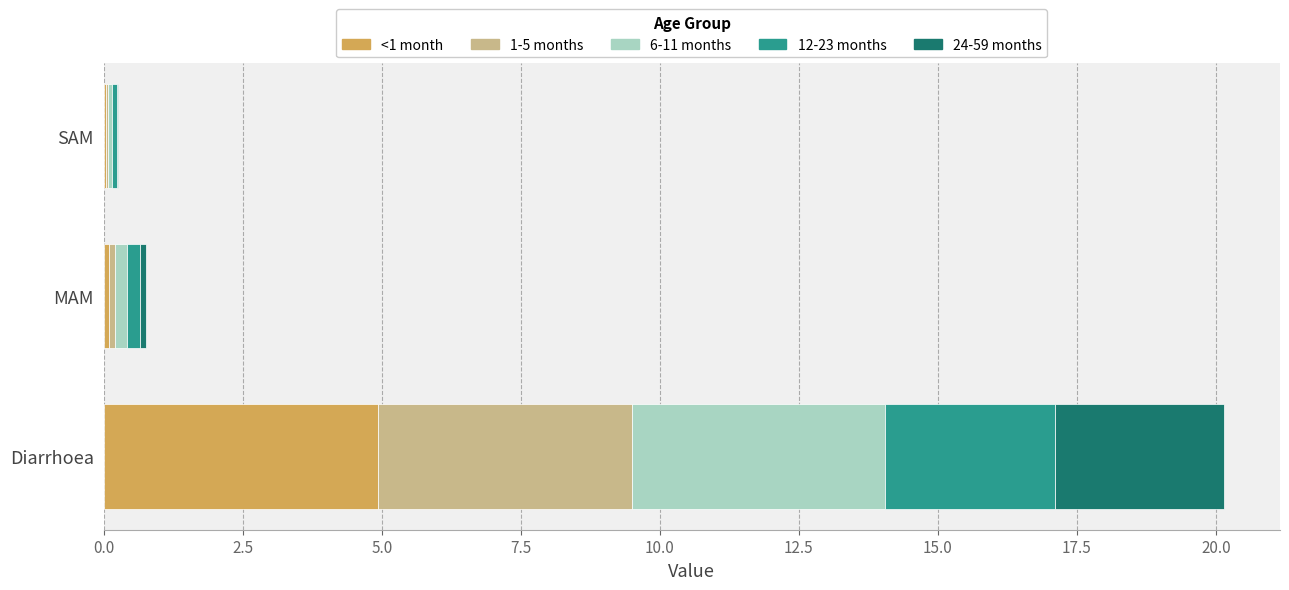

What is the sum of all <1 month values?

5.1